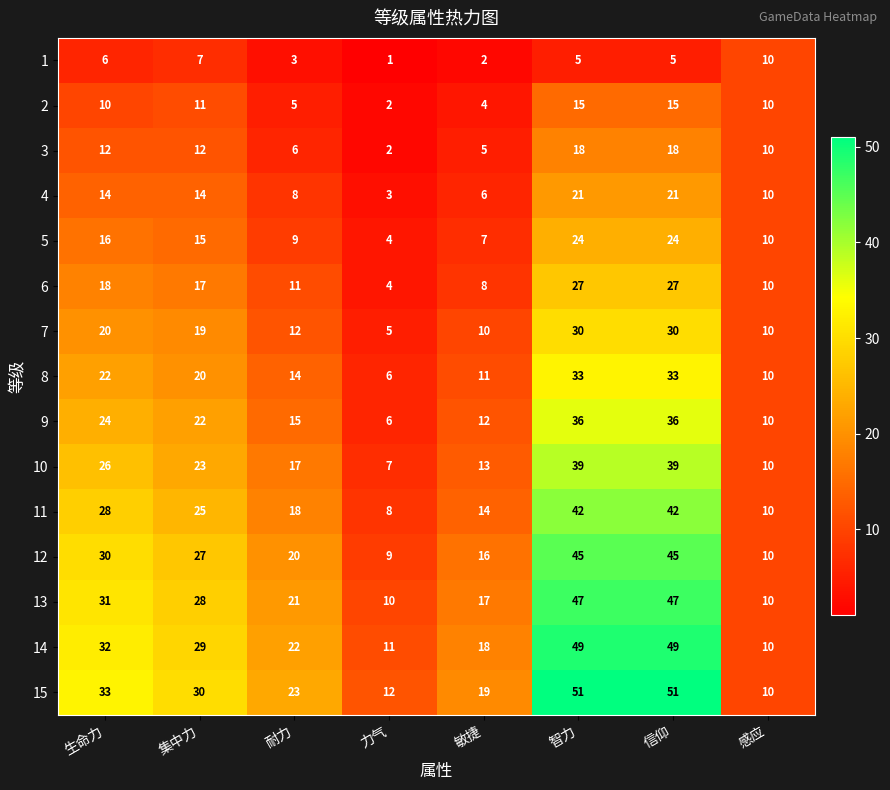

Which category has the lowest value in the 1 series?

力气